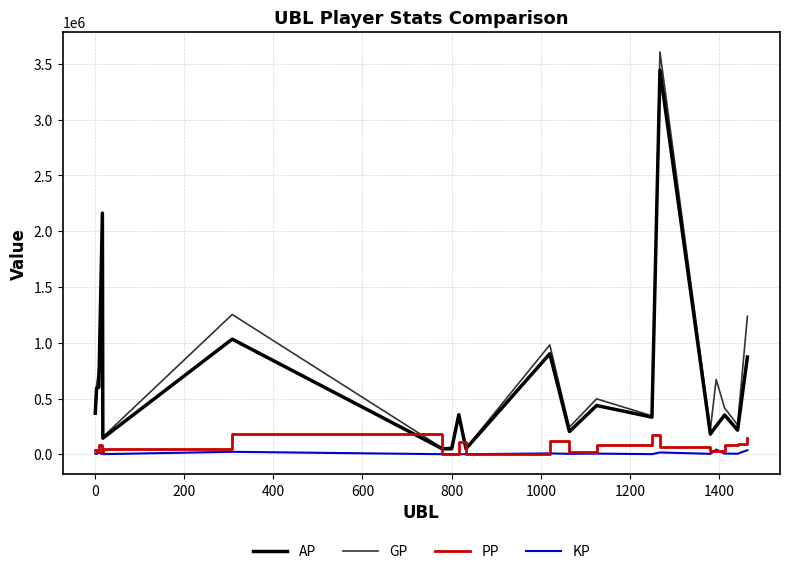

What is the highest value of the PP series?

180999.0